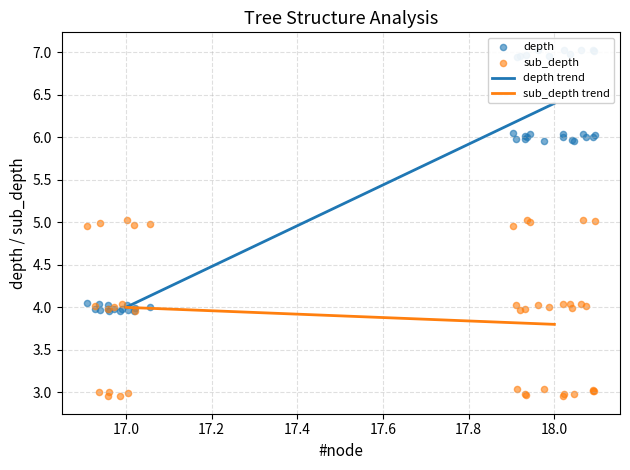

Which series reaches the maximum Y coordinate?

depth